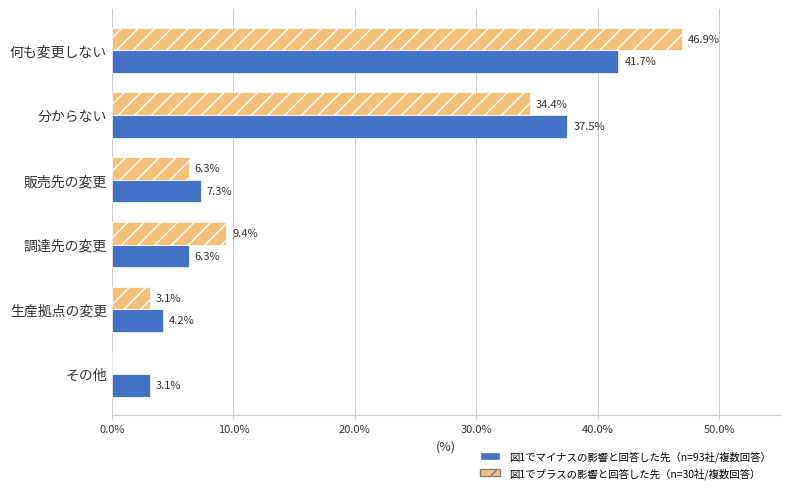

What is the highest value of the 図1でマイナスの影響と回答した先（n=93社/複数回答） series?

41.7